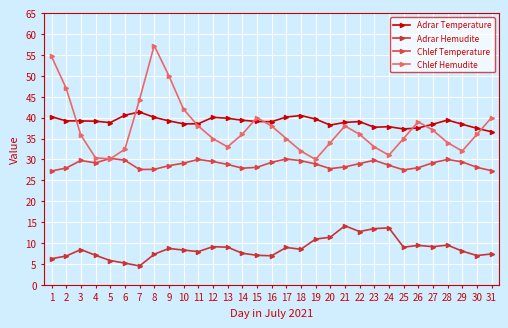

Does the chart have visible grid lines?

Yes